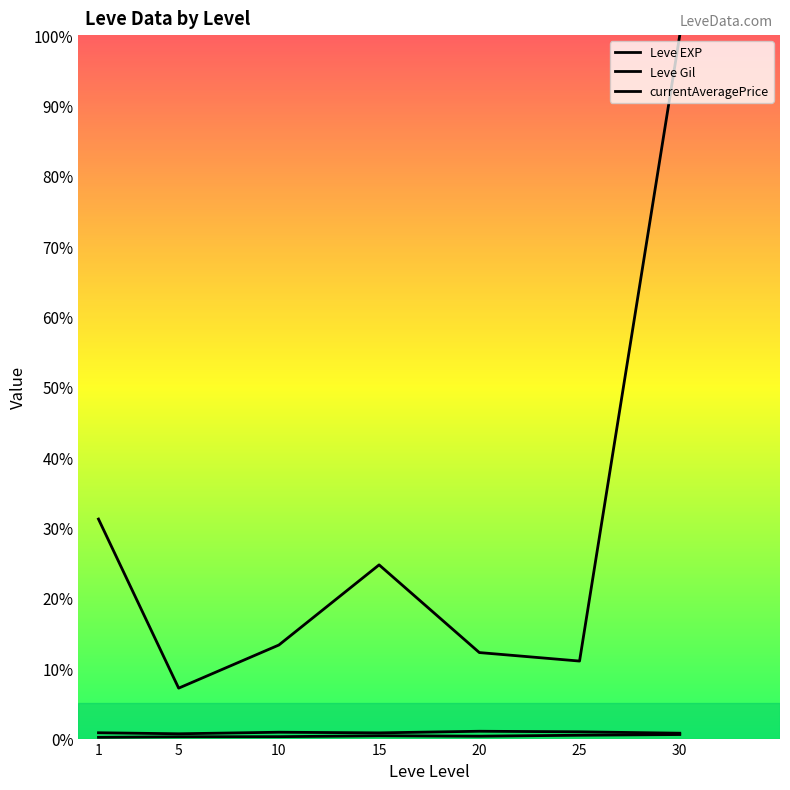

Does the chart display data point markers on the line(s)?

No